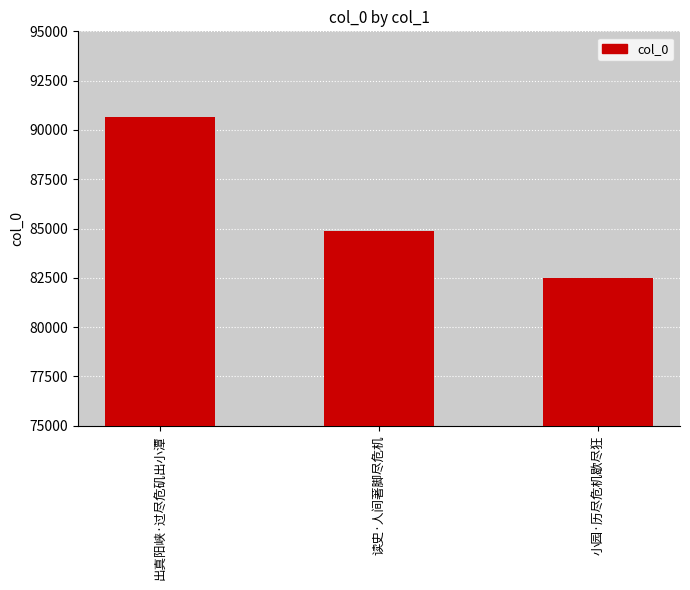

Reading left to right, list all the values displayed in this chart.

出真阳峡·过尽危矶出小潭=90658	读史·人间著脚尽危机=84896	小园·历尽危机歇尽狂=82518